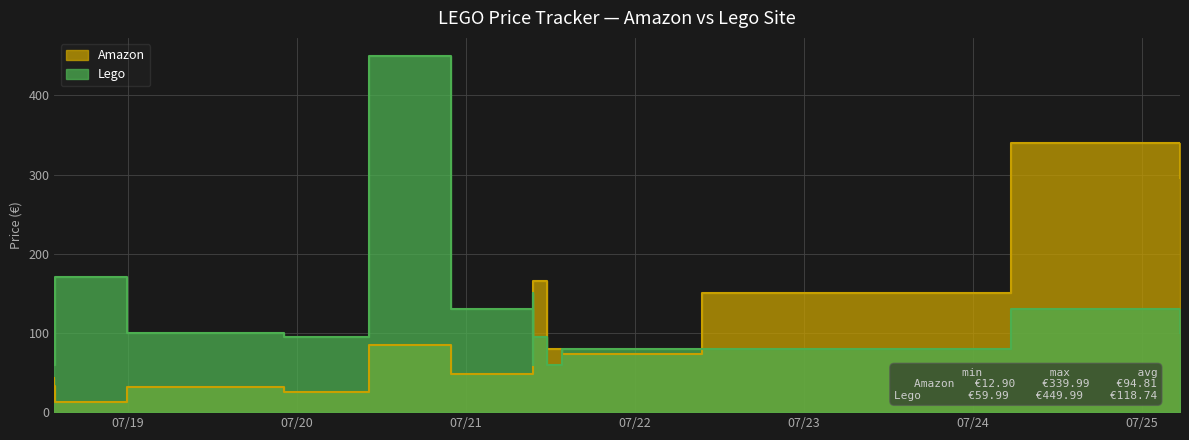

What is the value of the 16th point from the left?

100.0